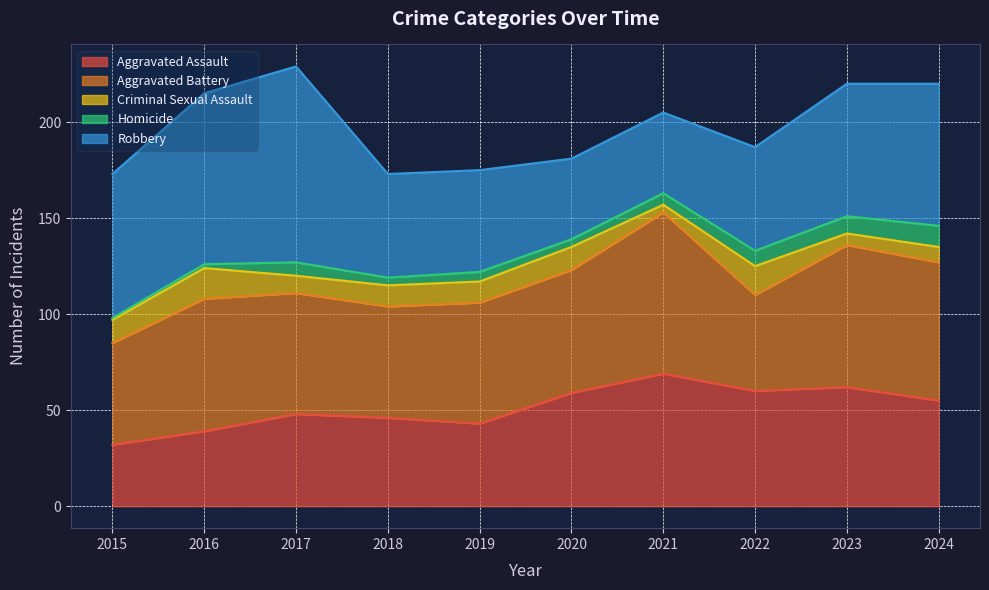

What are all the series names shown in the legend?

Aggravated Assault, Aggravated Battery, Criminal Sexual Assault, Homicide, Robbery